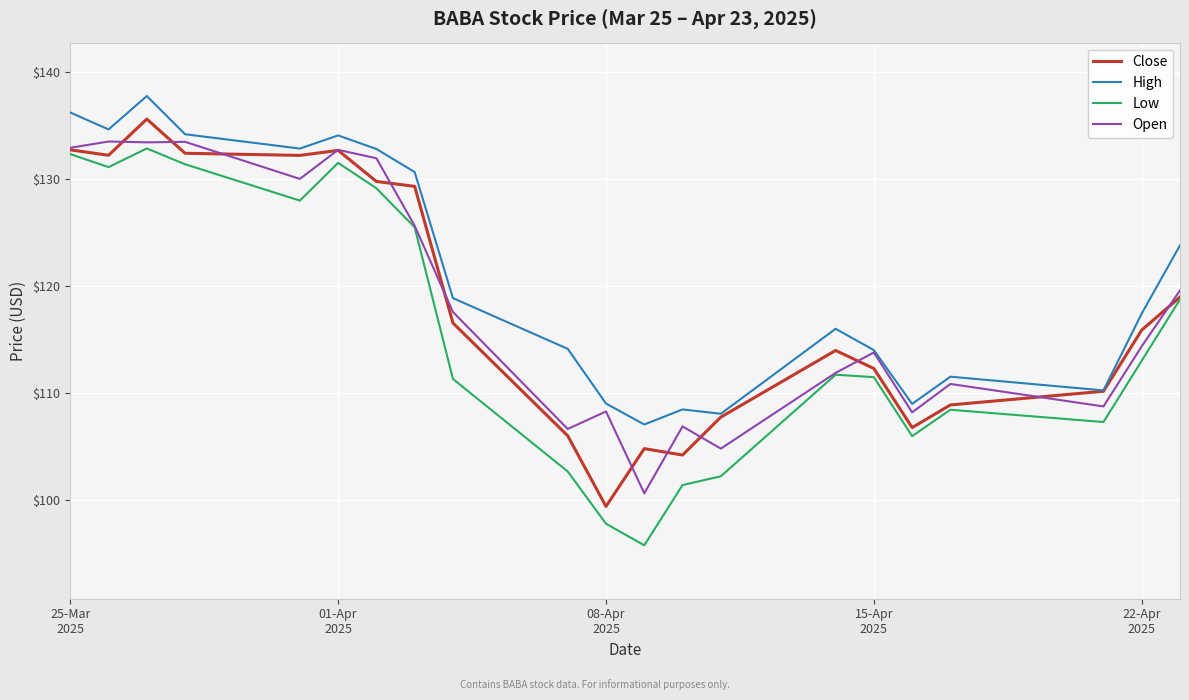

Rank the series by their maximum value, from highest to lowest.

High, Close, Open, Low